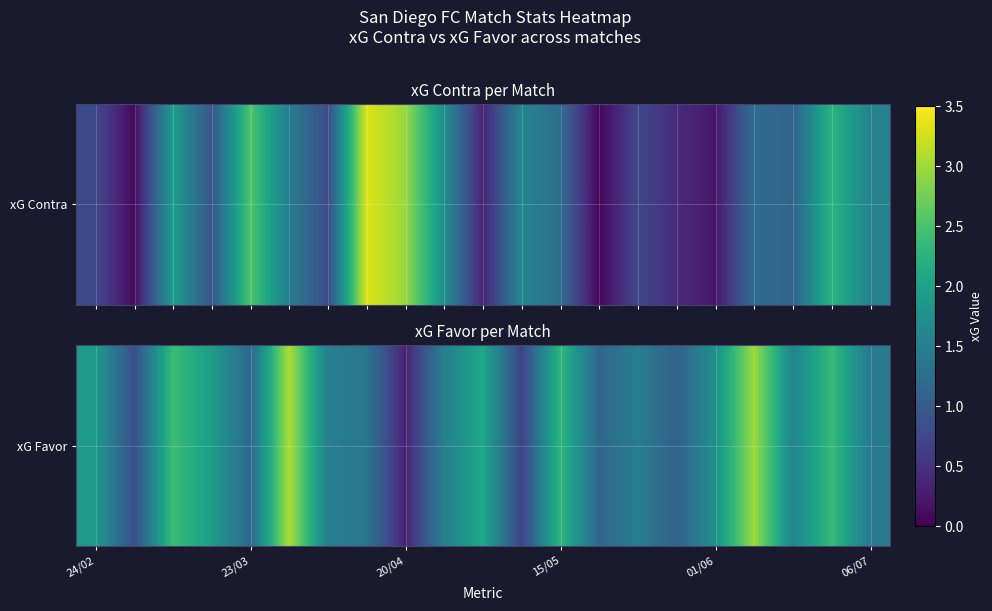

Where is the data nearest to the value 1?

15